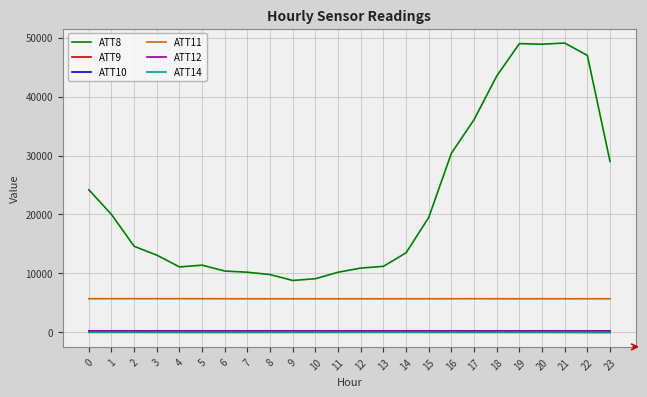

True or false: ATT12 and ATT11 cross at least once.

False